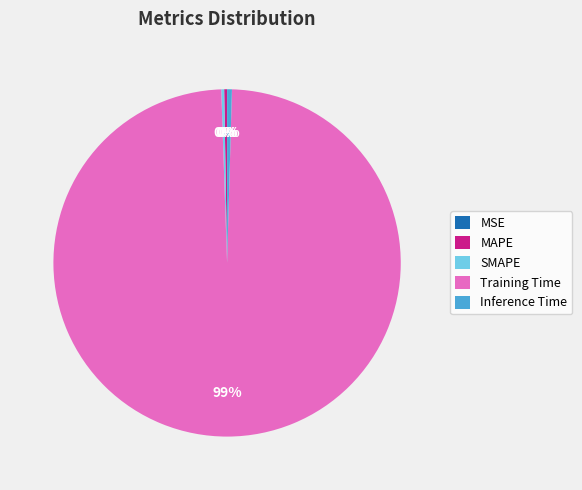

To the nearest percent, what is the average slice percentage?

20%